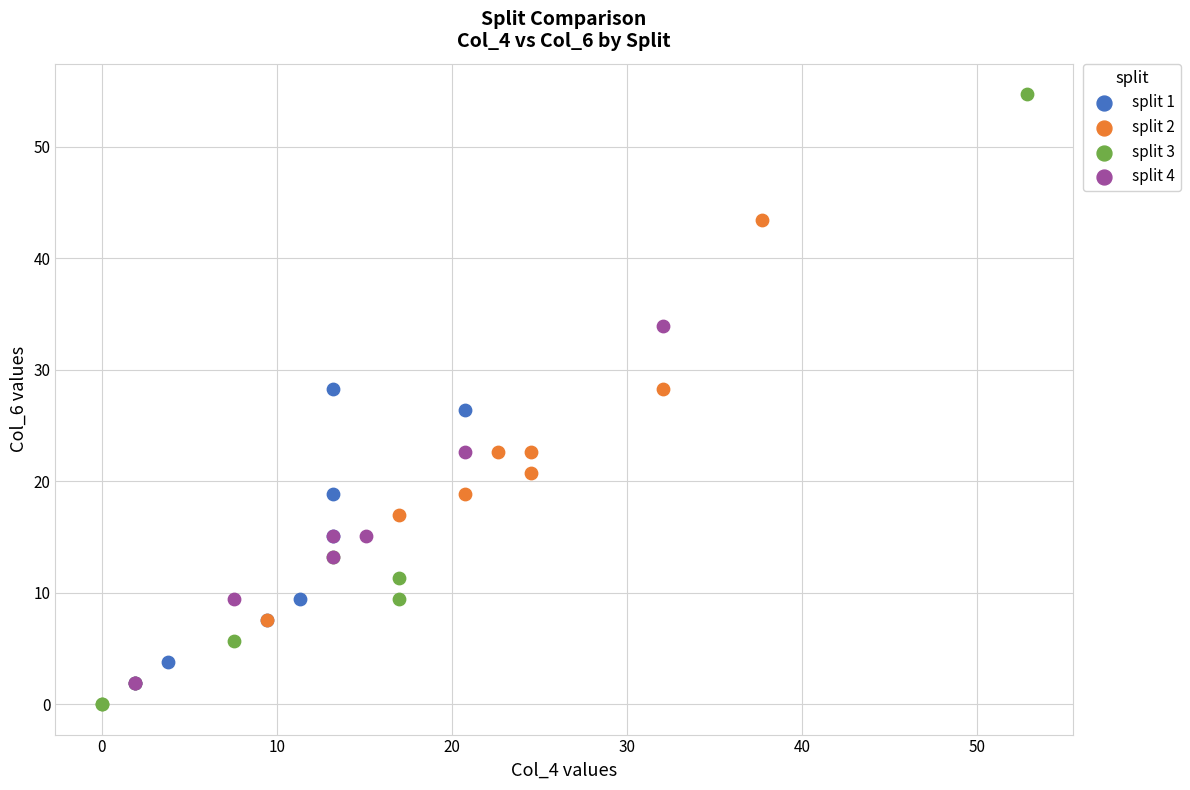

Which series reaches the maximum Y coordinate?

split 3